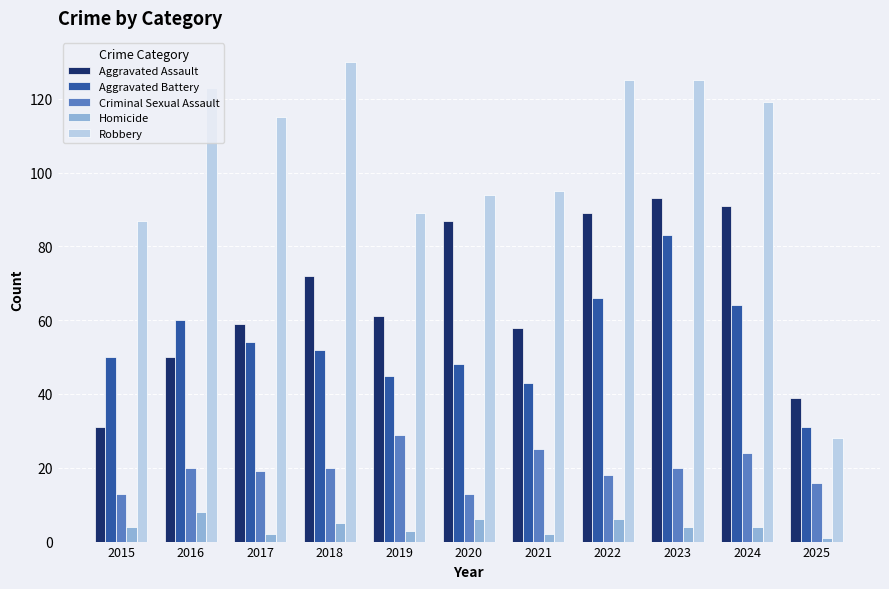

True or false: Criminal Sexual Assault has a value of 20 at 2018.

True